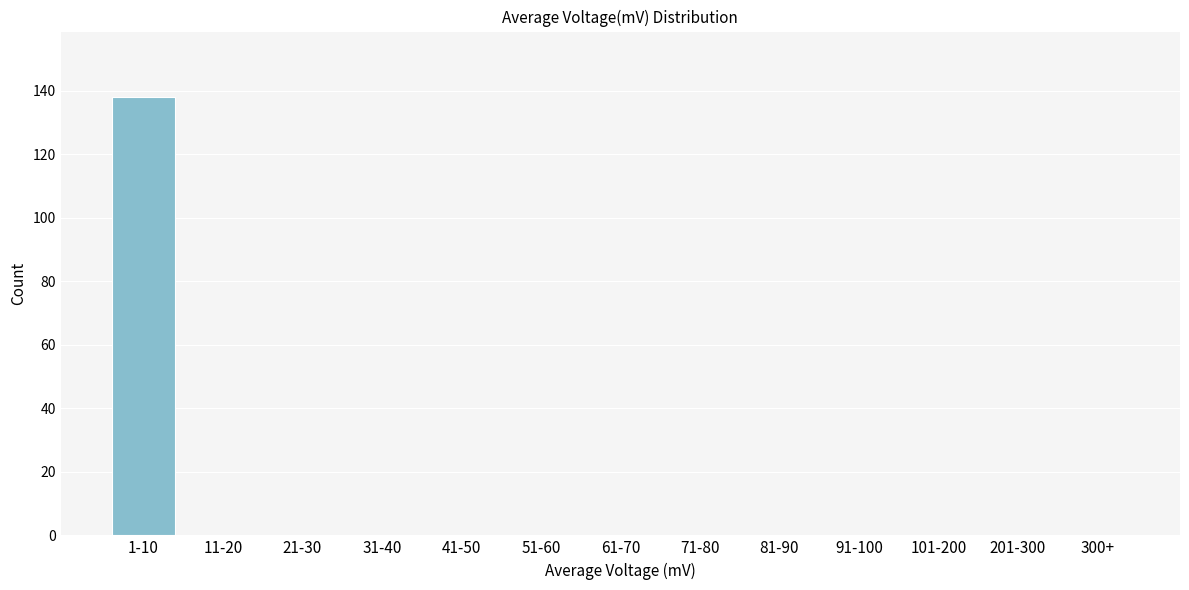

Reading left to right, what are all the values shown in this chart?

1-10=138	11-20=0	21-30=0	31-40=0	41-50=0	51-60=0	61-70=0	71-80=0	81-90=0	91-100=0	101-200=0	201-300=0	300+=0